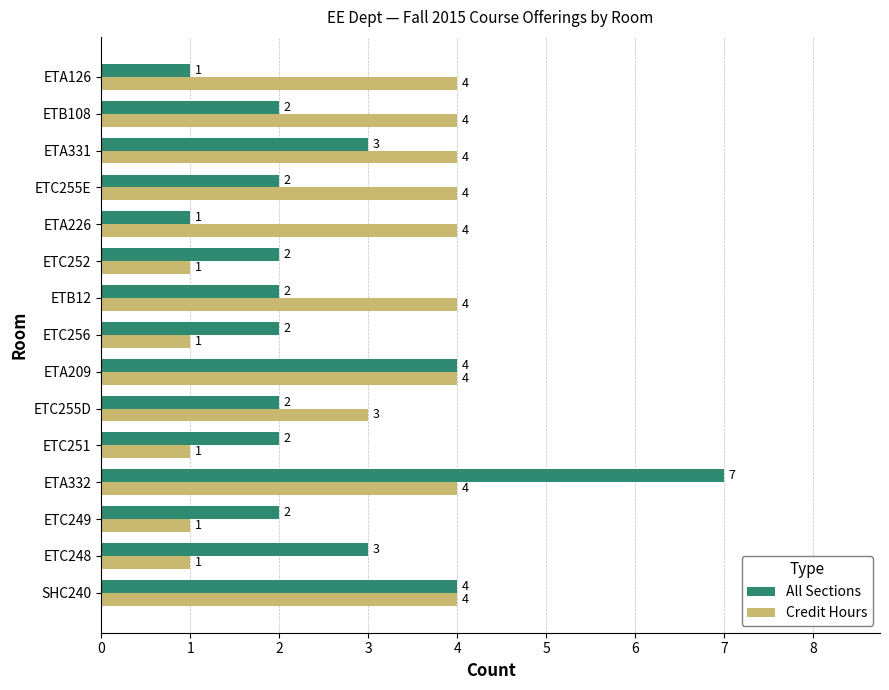

List the series in order of their peak value, highest first.

All Sections, Credit Hours